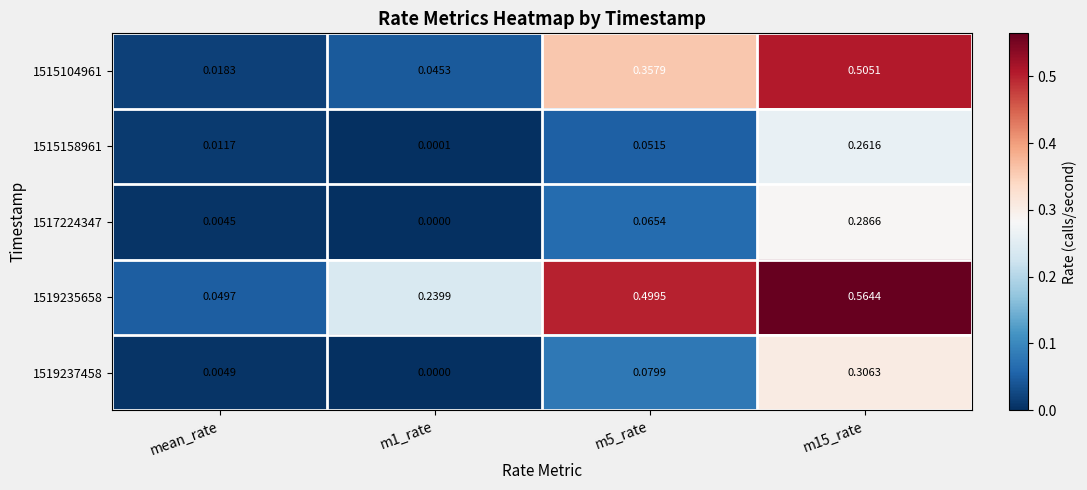

Which series changed the most between mean_rate and m1_rate?

1519235658